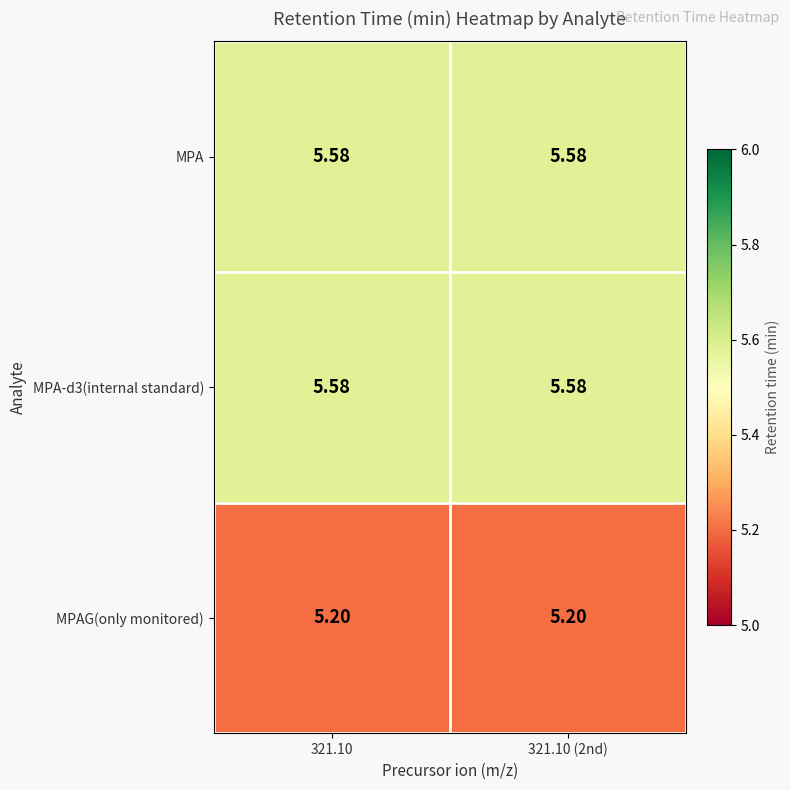

What is the smallest value displayed?

5.2